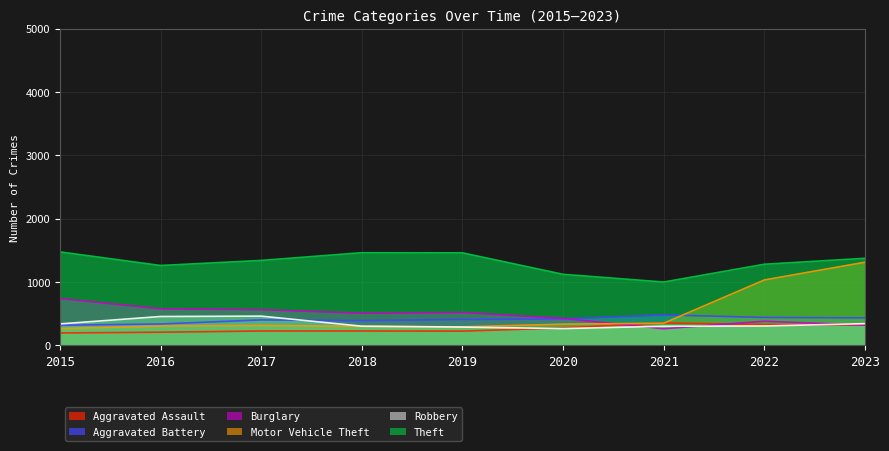

What is the total value across all series at 2021?

2738